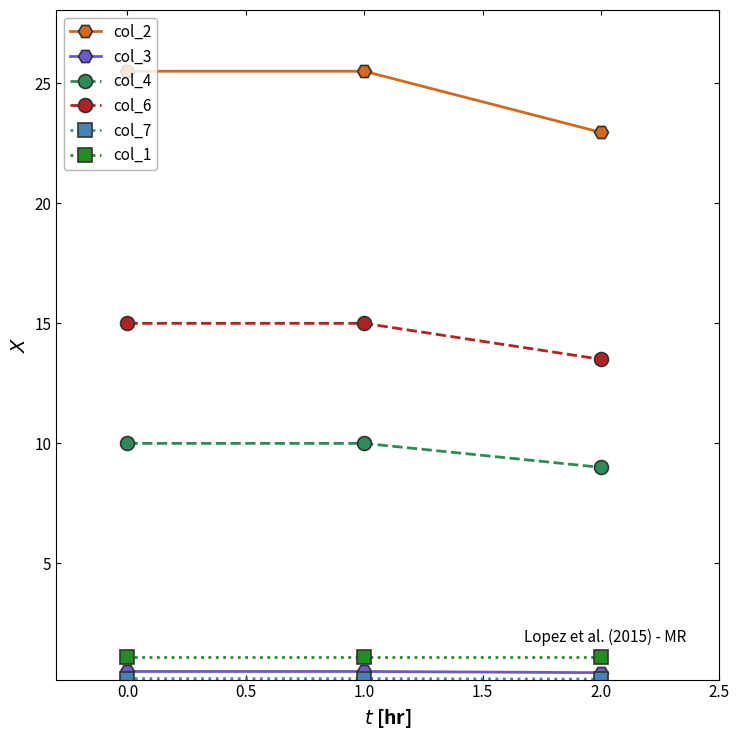

The col_2 series shows 25.5 at 1.0. True or false?

True